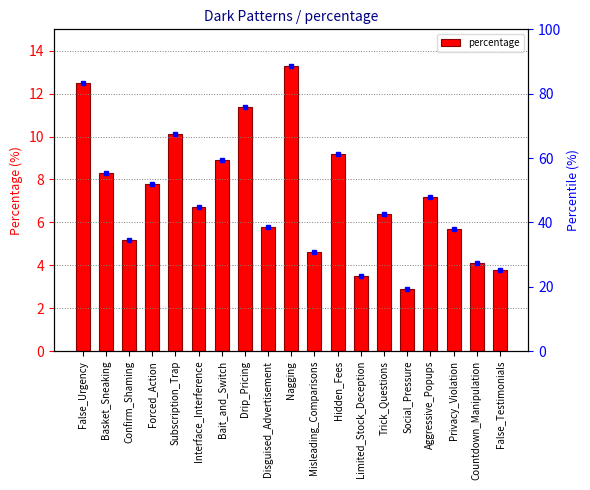

What is the average value?

7.2